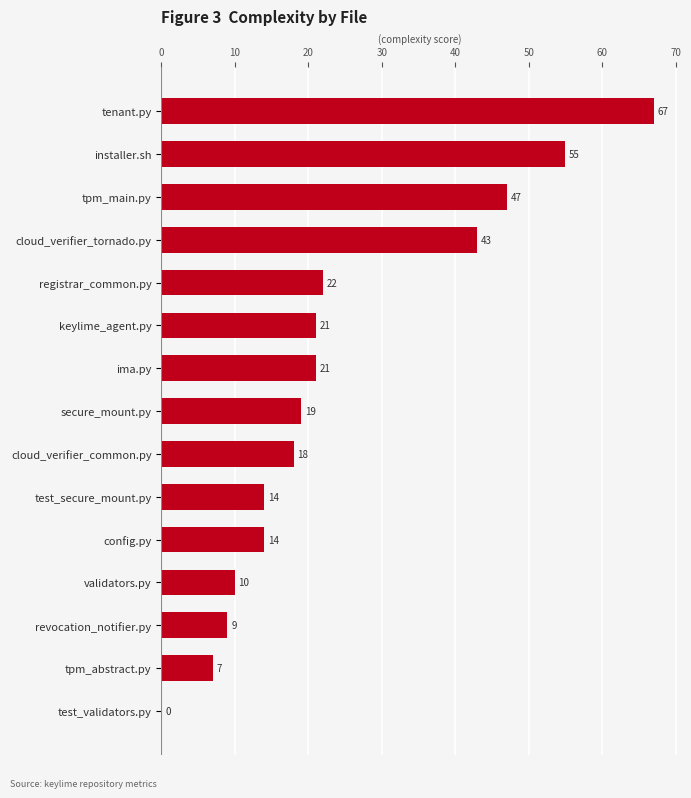

What is the maximum value shown in the chart?

67